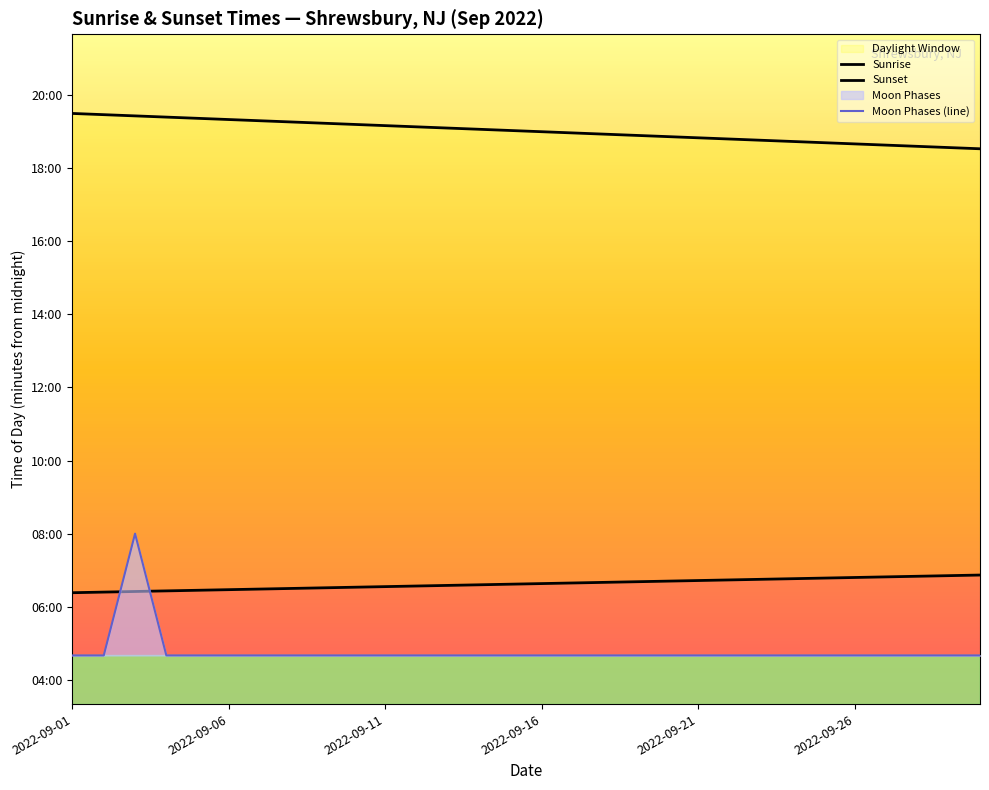

What position from the right is 2022-09-16?

15